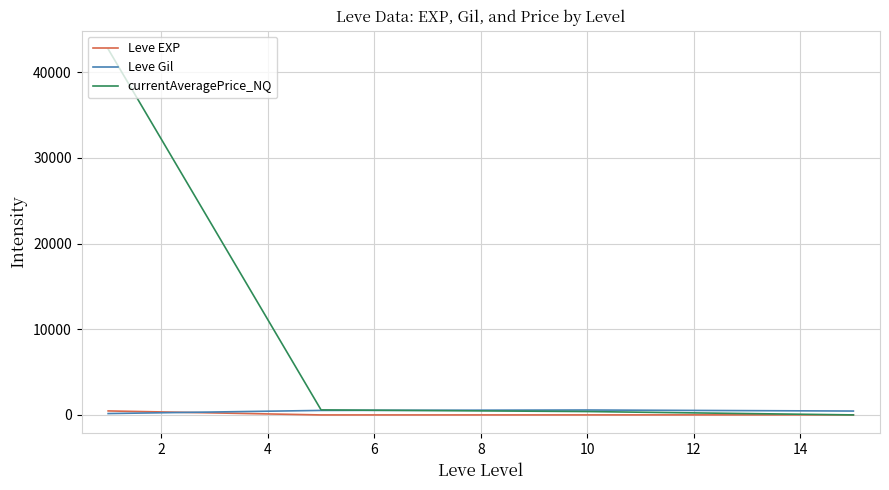

In Leve EXP, how many points are lower than both neighbors (excluding endpoints)?

1